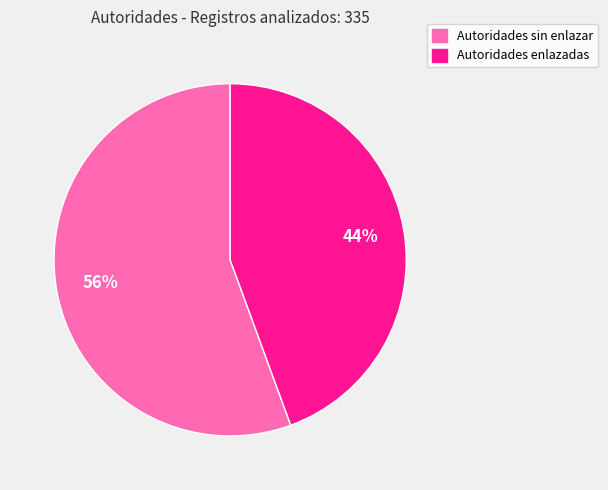

To the nearest percent, what is the average slice percentage?

50%